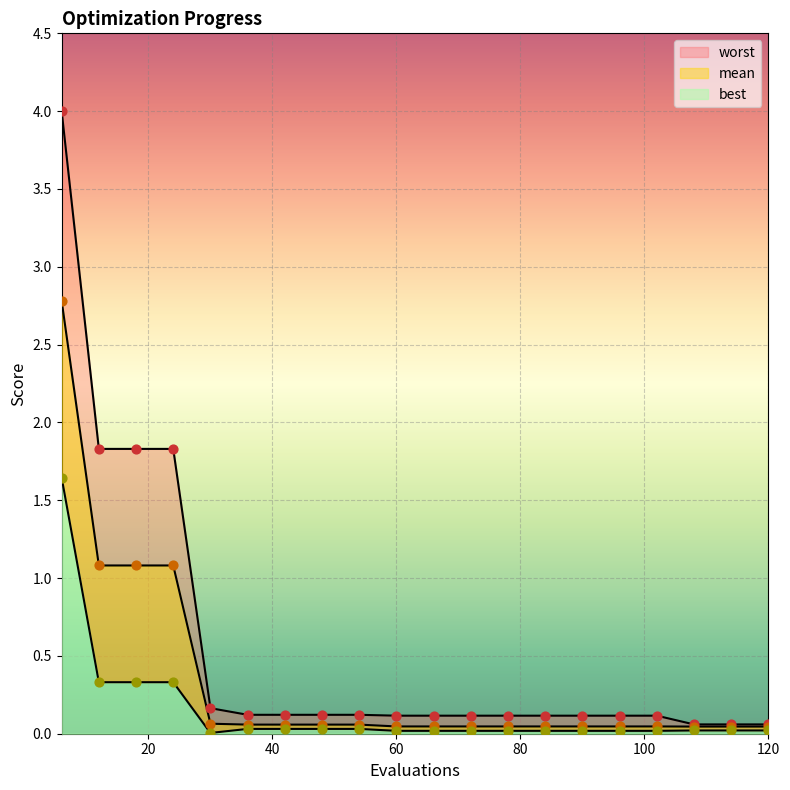

Which series reaches the maximum Y coordinate?

worst